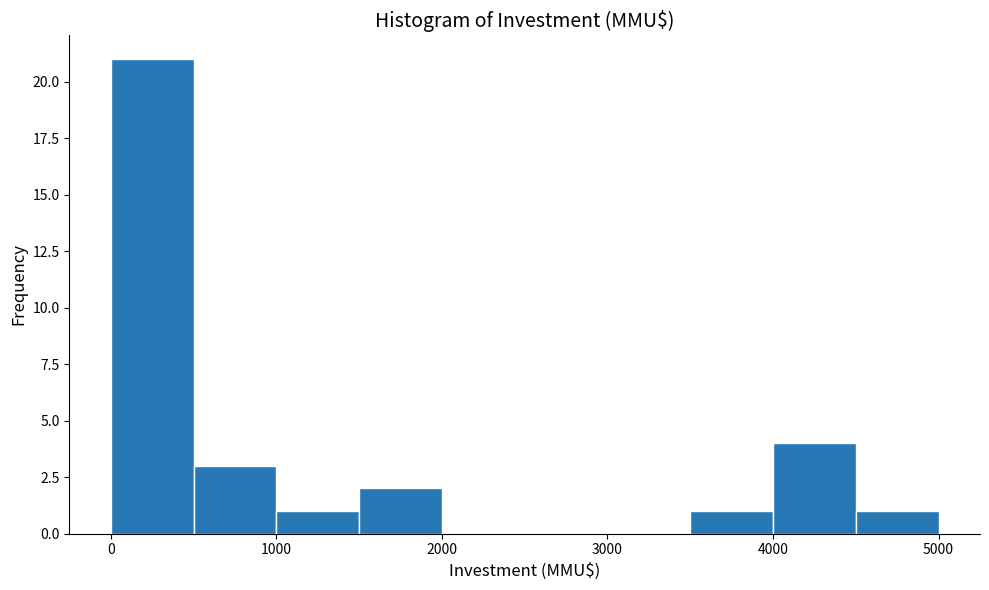

Over which range of the x-axis is the bar tallest?

0 to 500